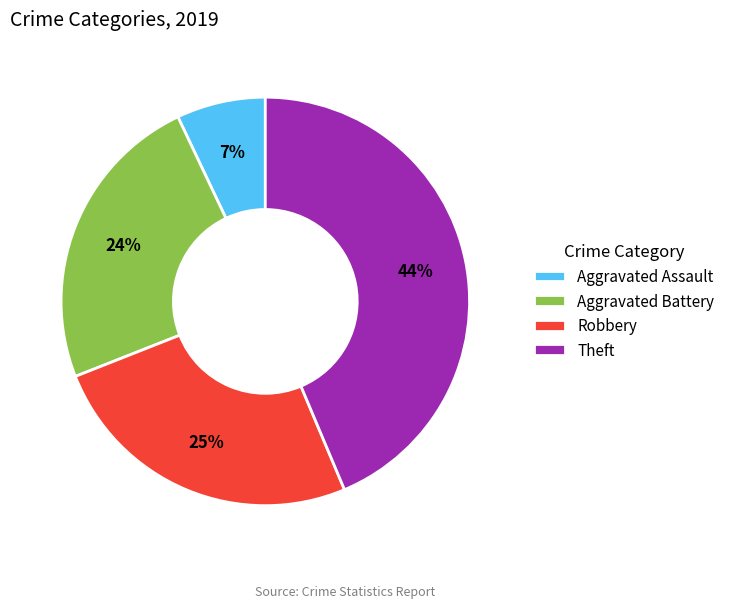

What is the largest slice in the pie chart?

Theft